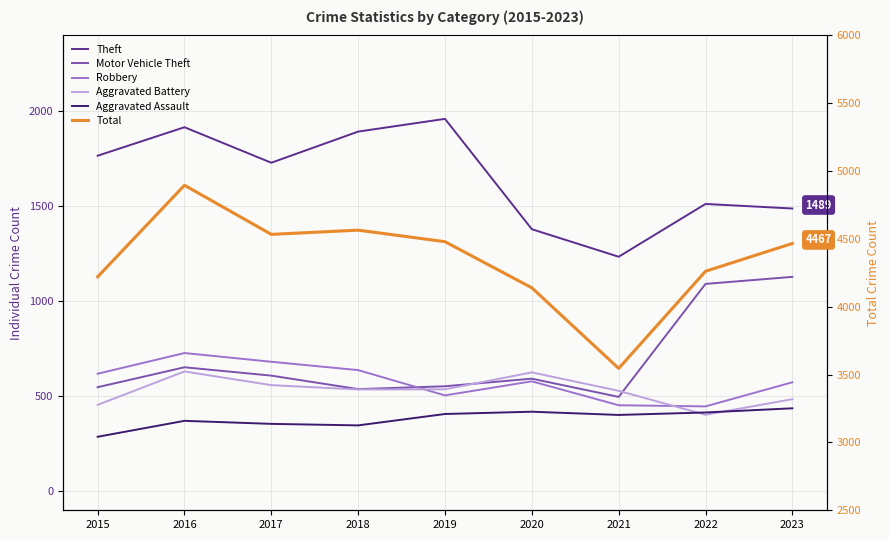

True or false: Aggravated Assault has a value of 347 at 2018.

True